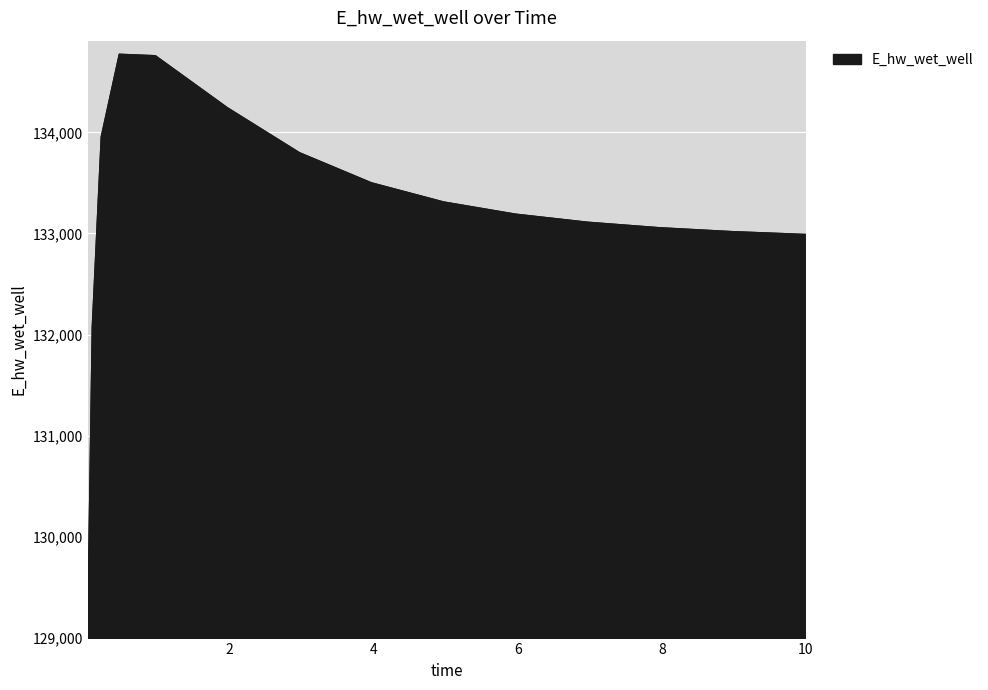

What is the maximum value shown in the chart?

134771.4